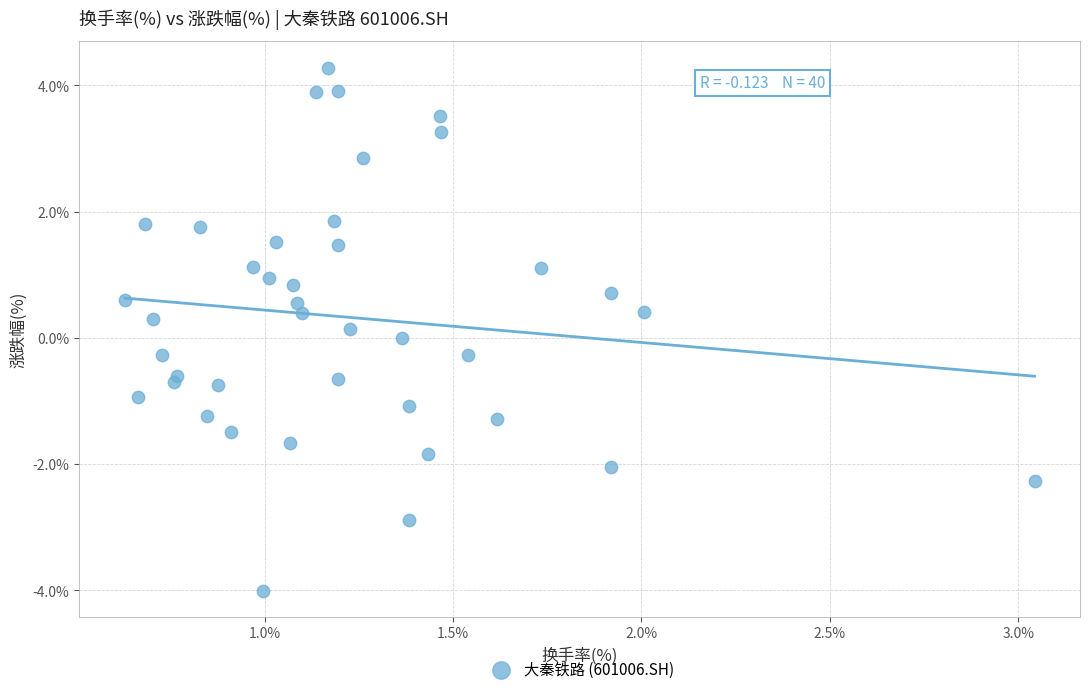

What is the range of X values (max minus min)?

2.4